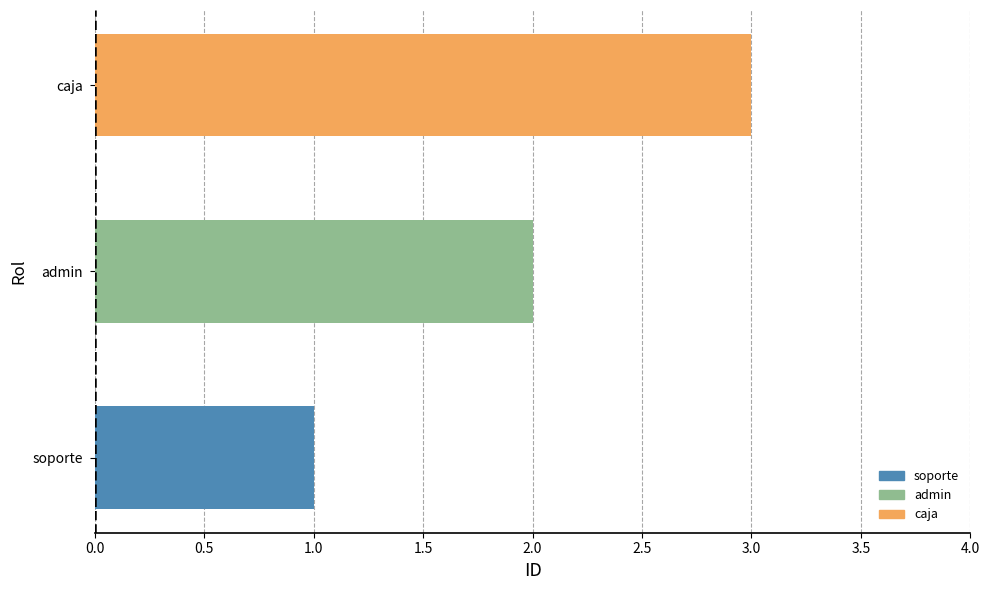

How many data points are less than 2?

1